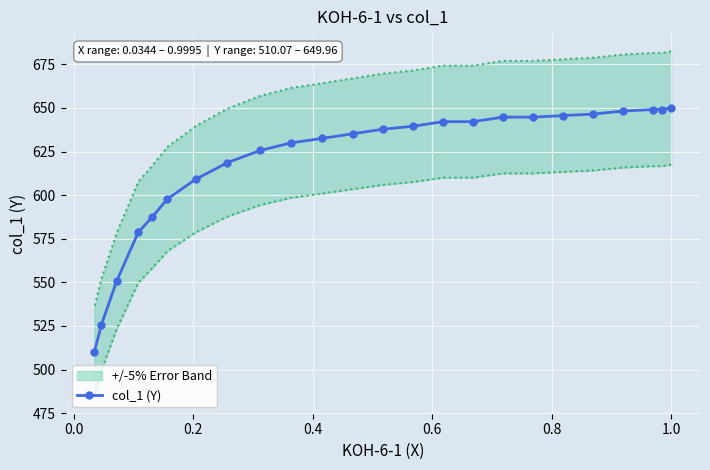

What is the value of the col_1 (Y) point at the 13th from the left?

637.8